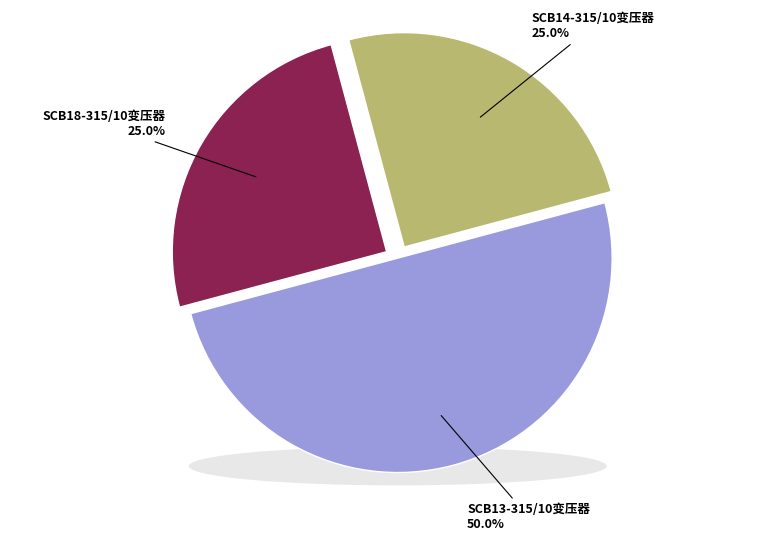

To the nearest percent, what percentage of the pie is SCB14-315/10变压器?

25%